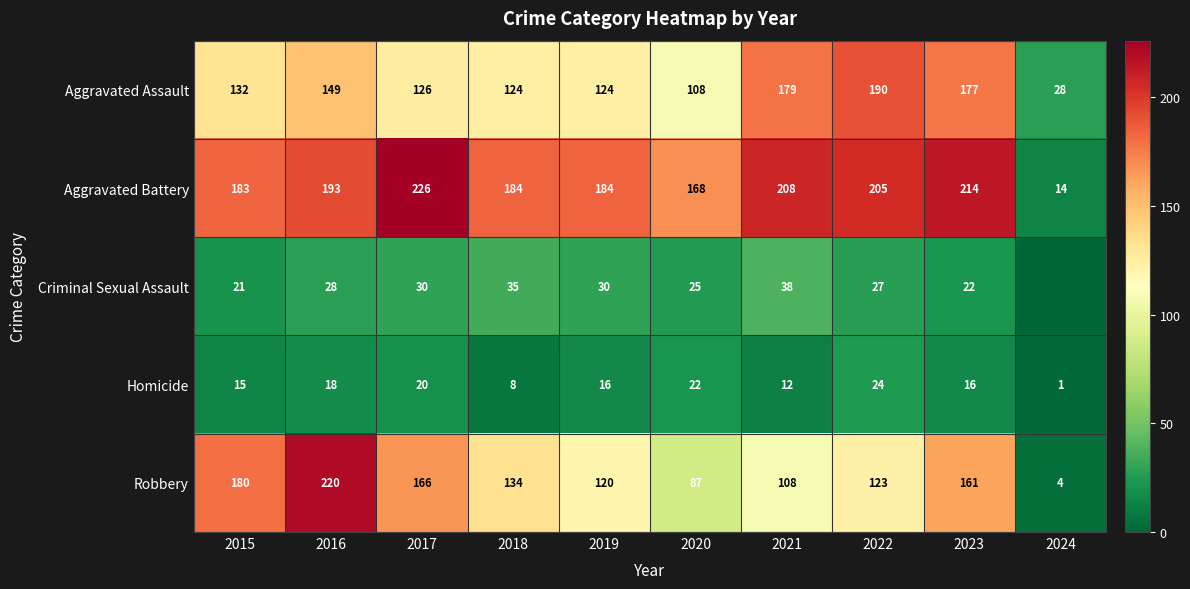

Which category has the lowest value across all series?

2024